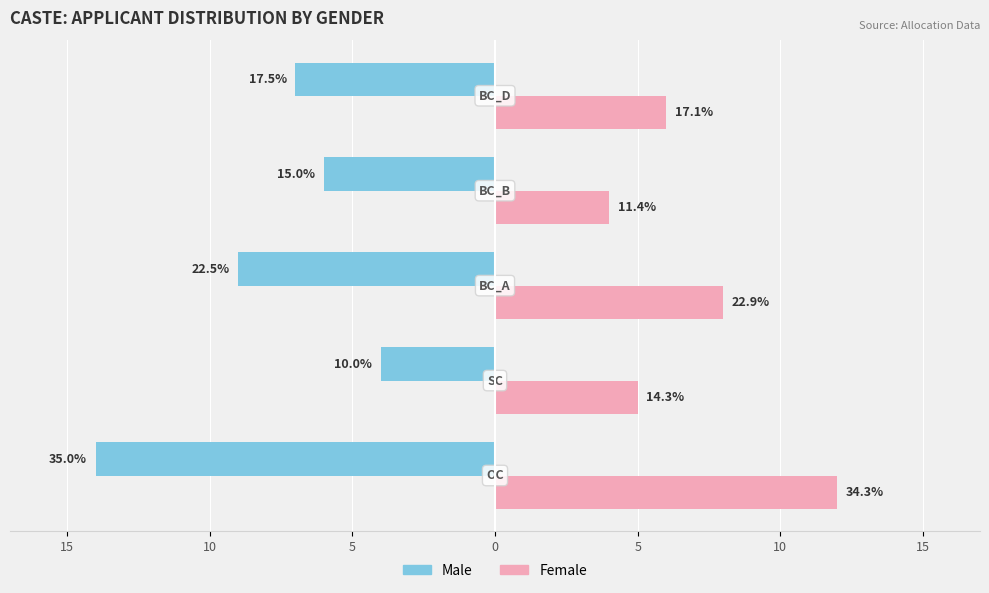

What are all the series names shown in the legend?

Male, Female